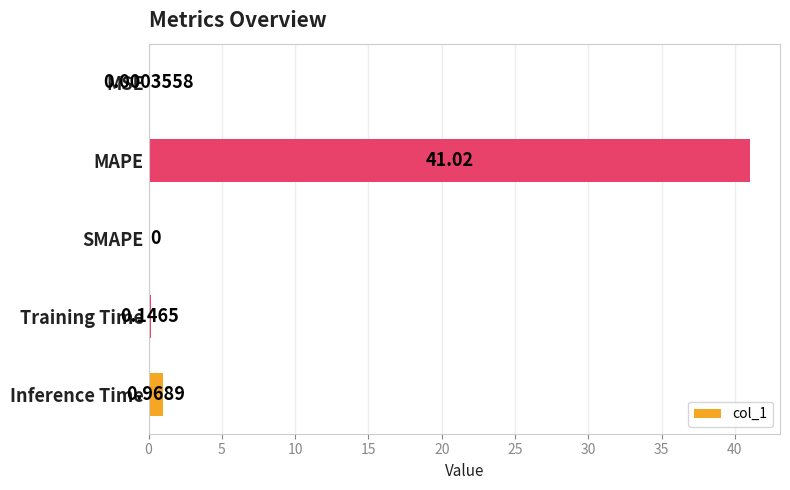

Count the number of categories in the chart.

5